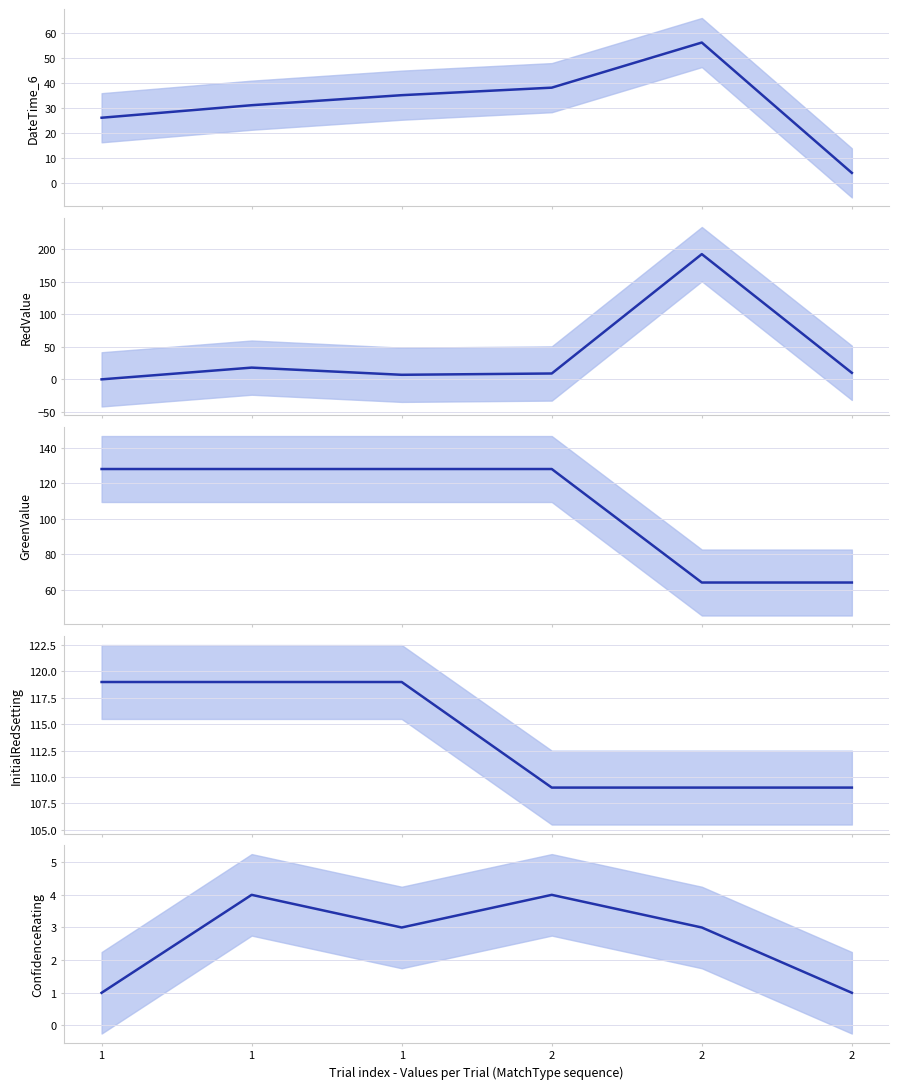

What is the maximum value shown in the chart?

192